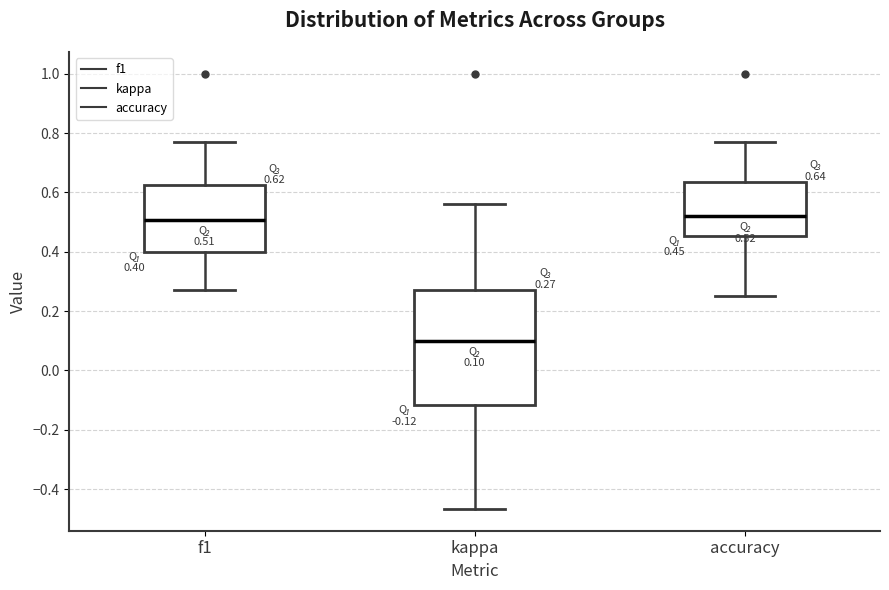

Comparing the boxes themselves (not the whiskers), which one is the tallest?

kappa